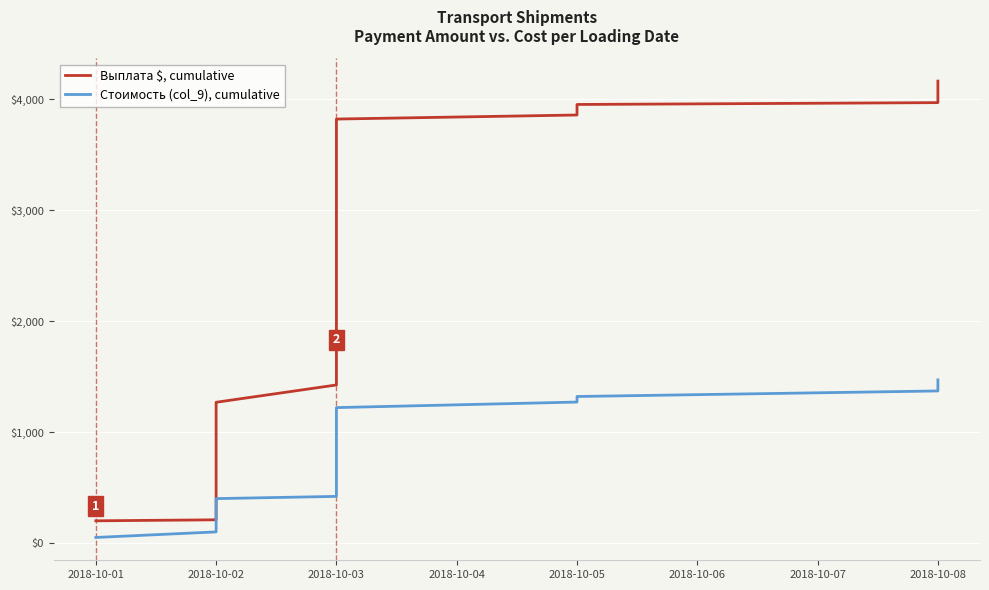

True or false: Стоимость (col_9), cumulative and Выплата $, cumulative intersect in this chart.

False